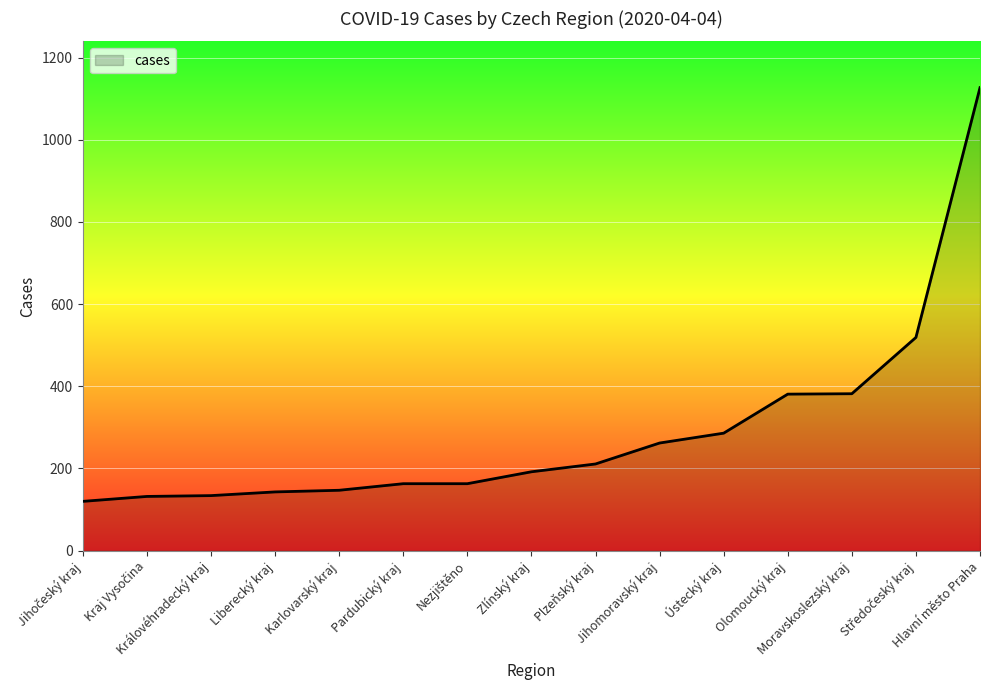

Is it true that the value at Zlínský kraj is 192?

True